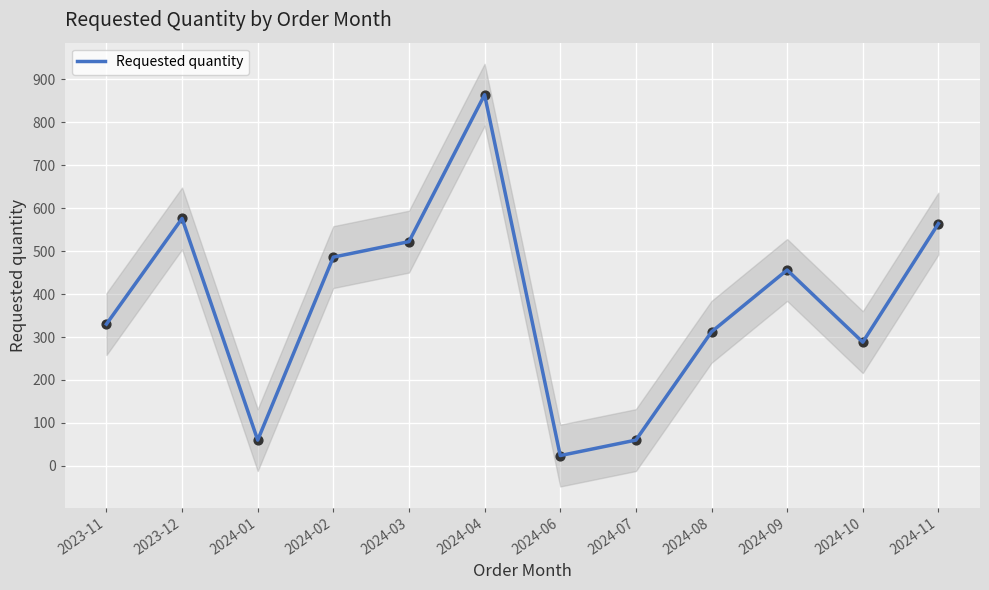

Approximately how many times larger is the value at 2024-10 compared to 2024-07?

4.8